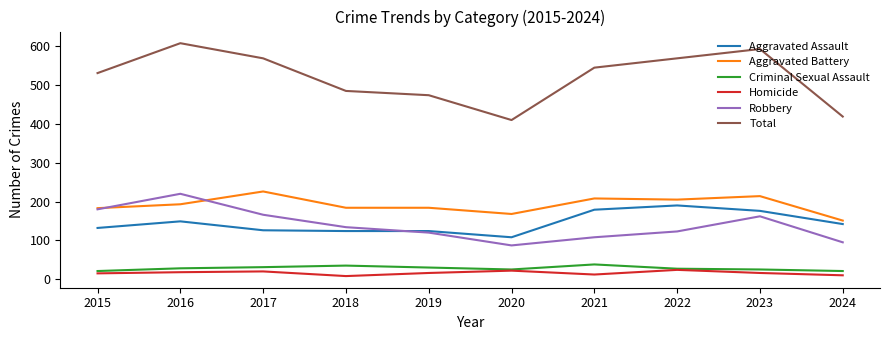

What is the minimum value shown in the chart?

8